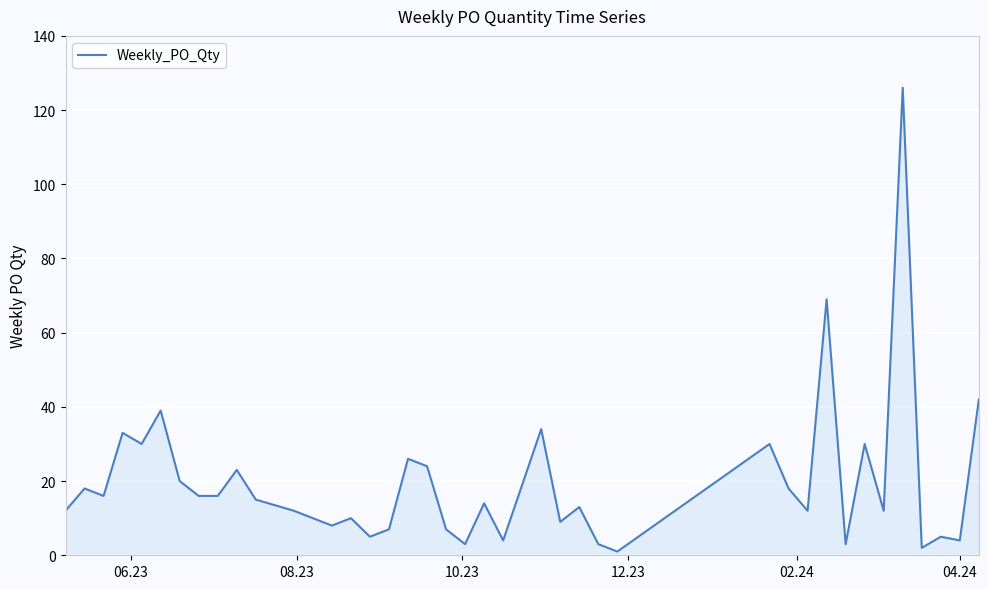

What is the difference between the maximum and minimum values?

125